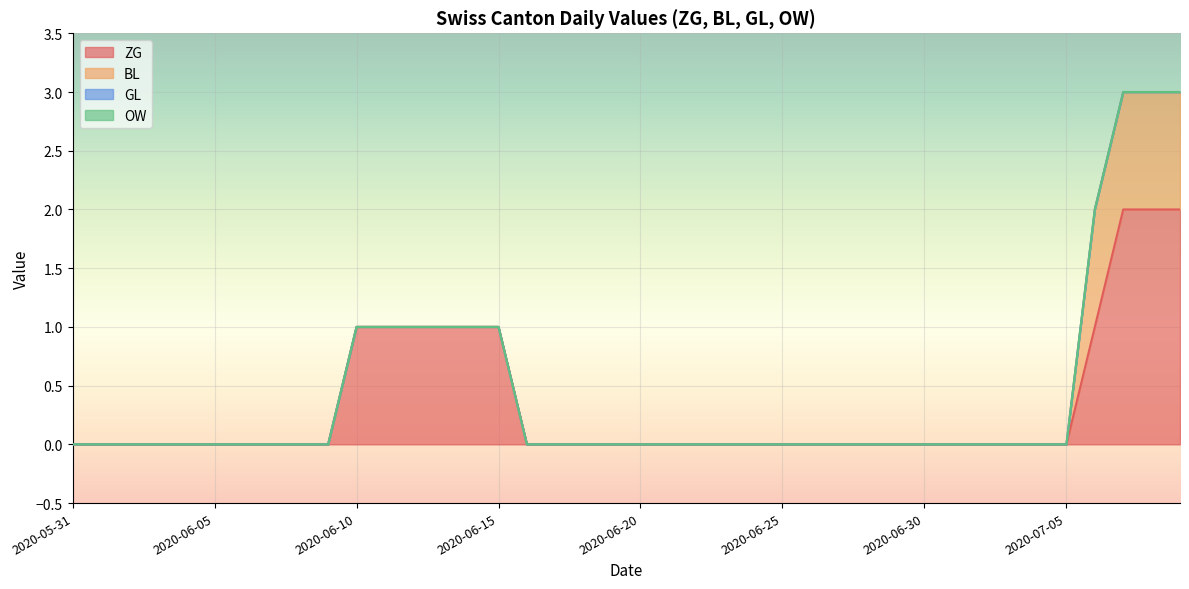

Is the value of BL at 2020-06-27 greater than the value of OW at 2020-06-13?

No